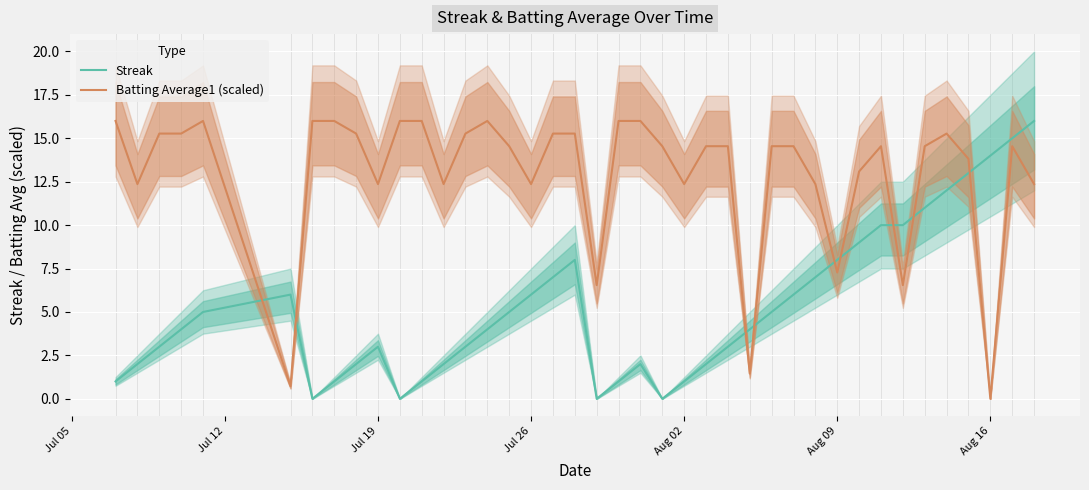

What is the highest value of the Streak series?

16.0